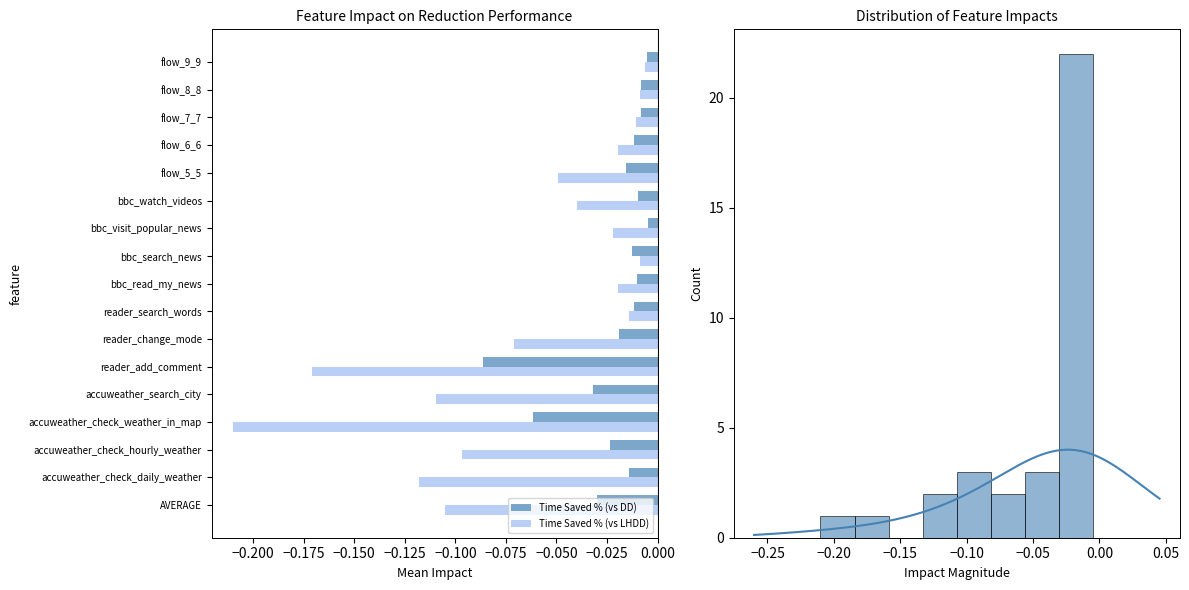

What is the average value of the Time Saved % (vs LHDD) series?

-0.1